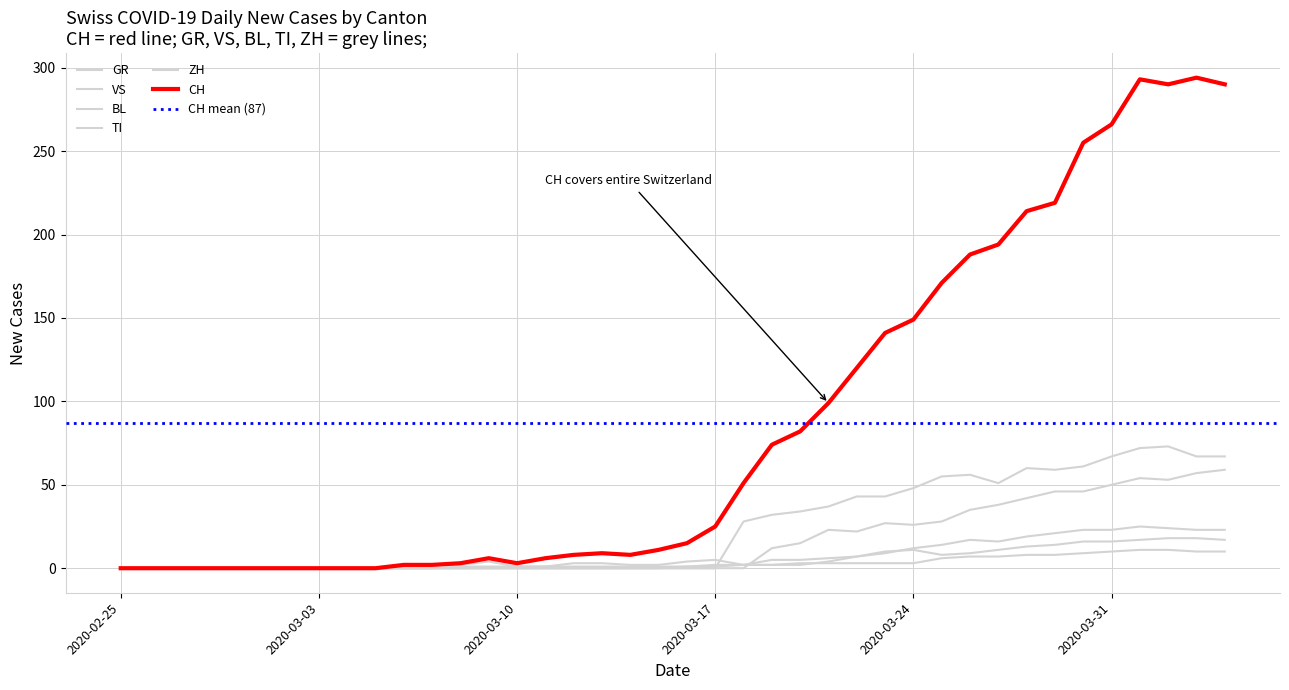

What is the value of the BL point at the 37th from the left?

17